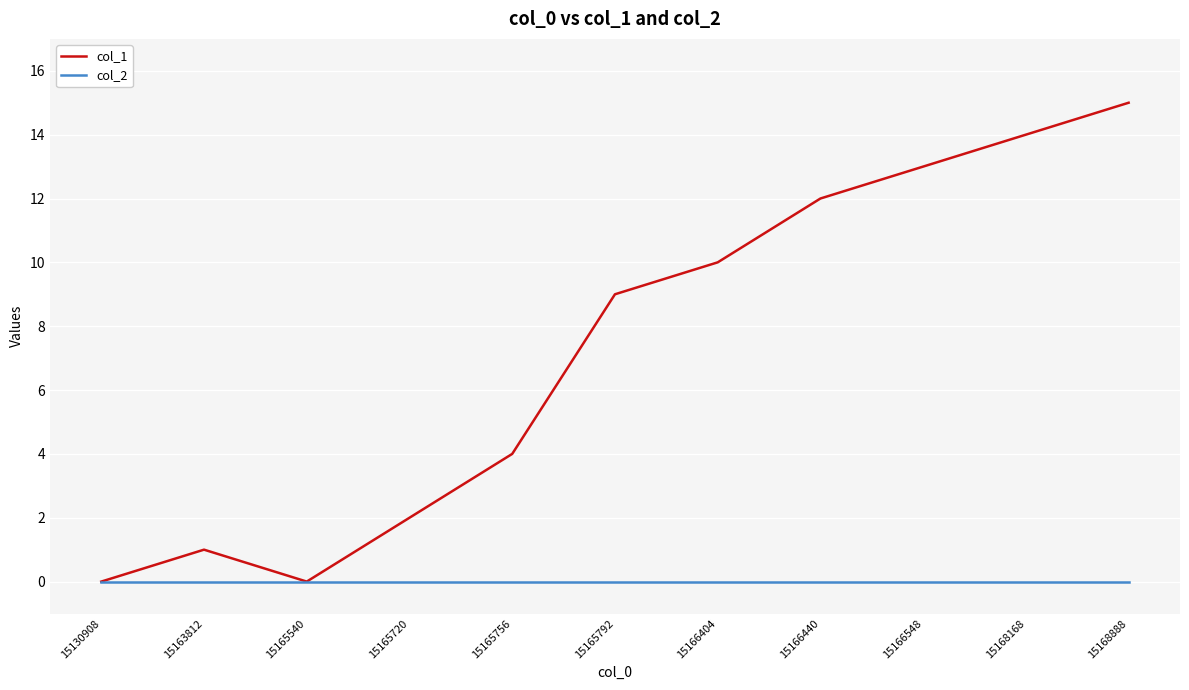

Which series has the widest spread of values?

col_1